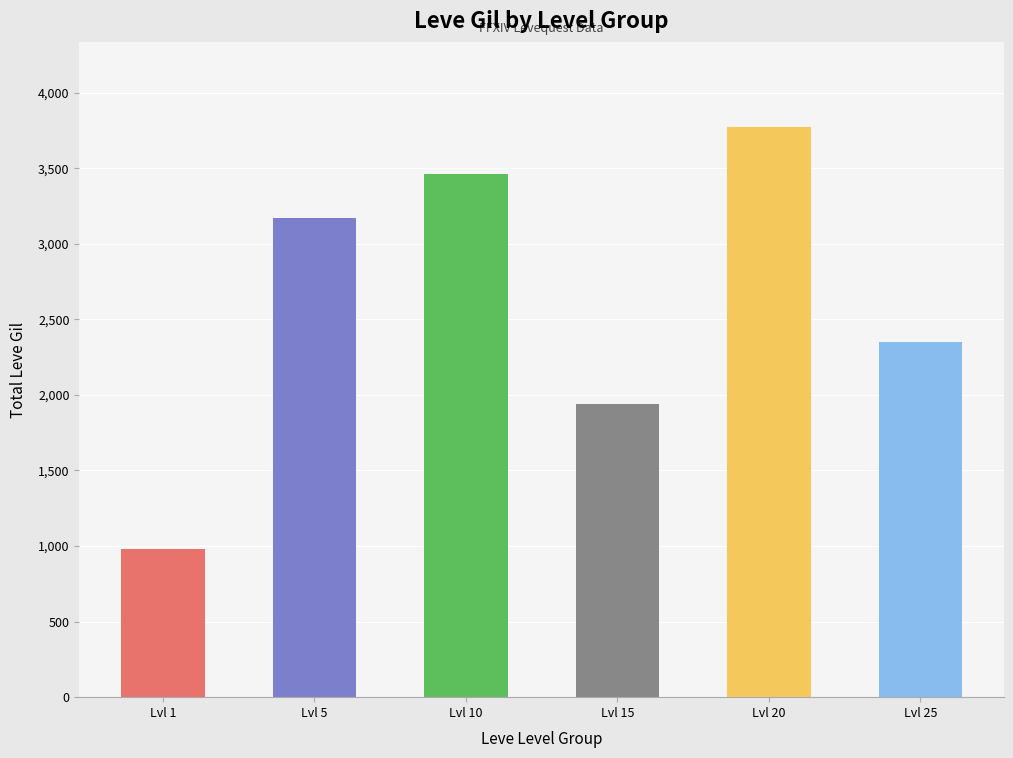

How many bars are there in total?

6